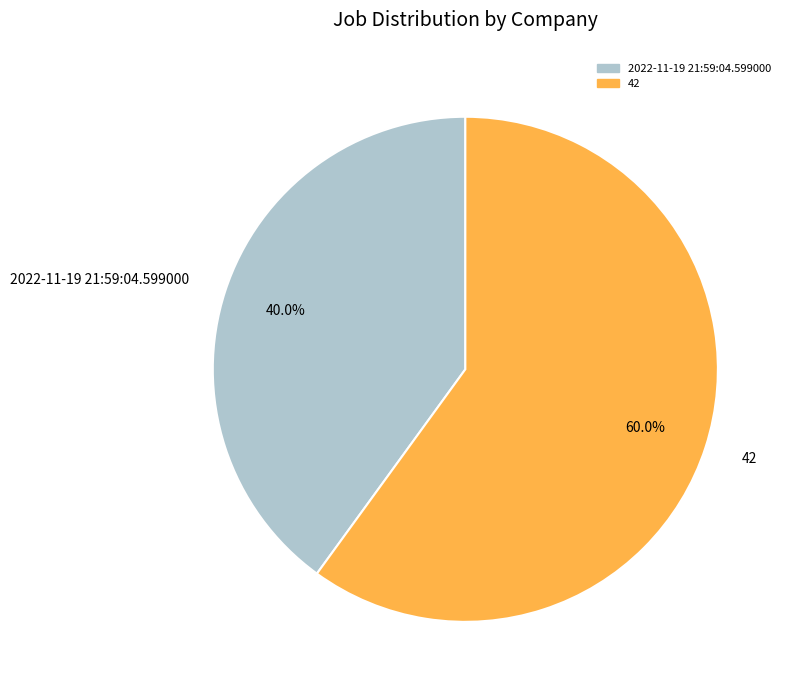

Which category has the biggest portion of the pie?

42